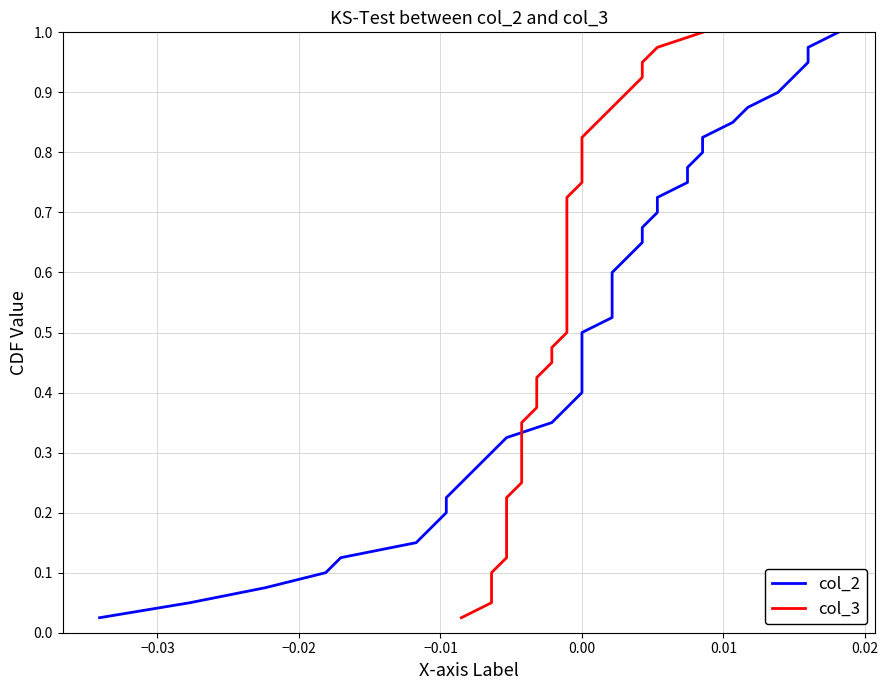

What are all the series names shown in the legend?

col_2, col_3